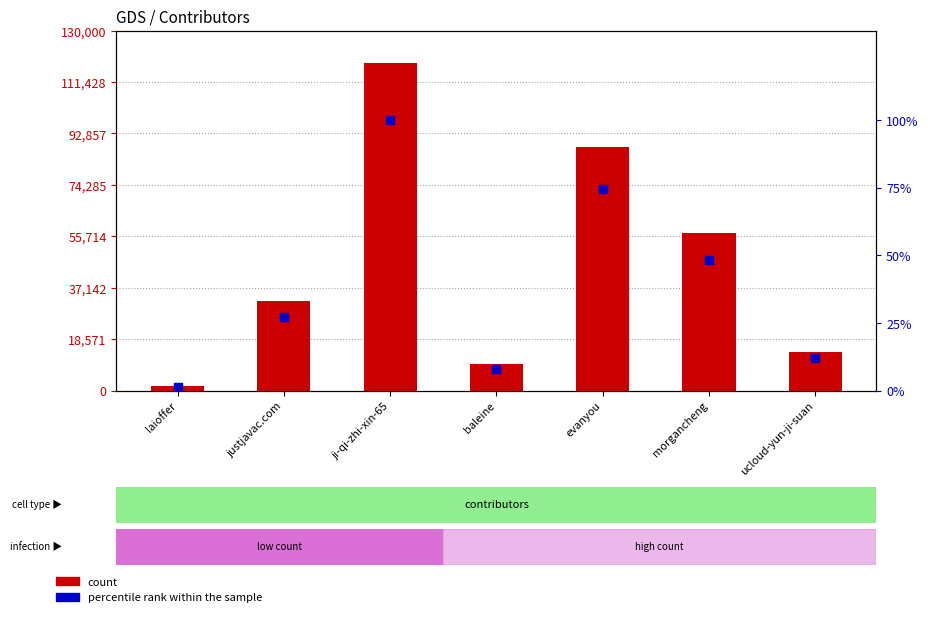

At which category is the sum across all series the highest?

ji-qi-zhi-xin-65